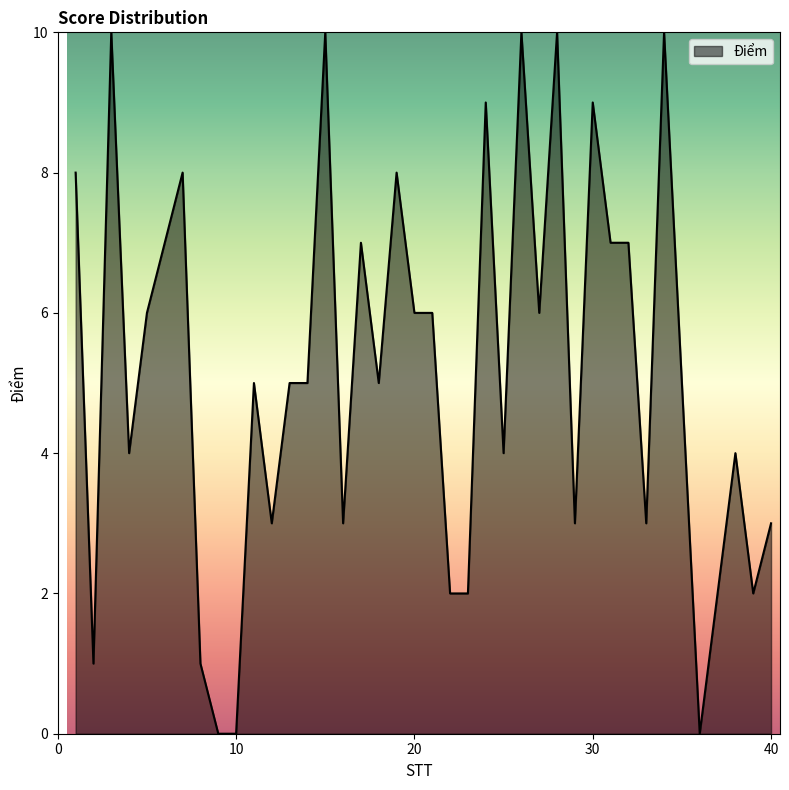

What is the difference between the maximum and minimum values?

10